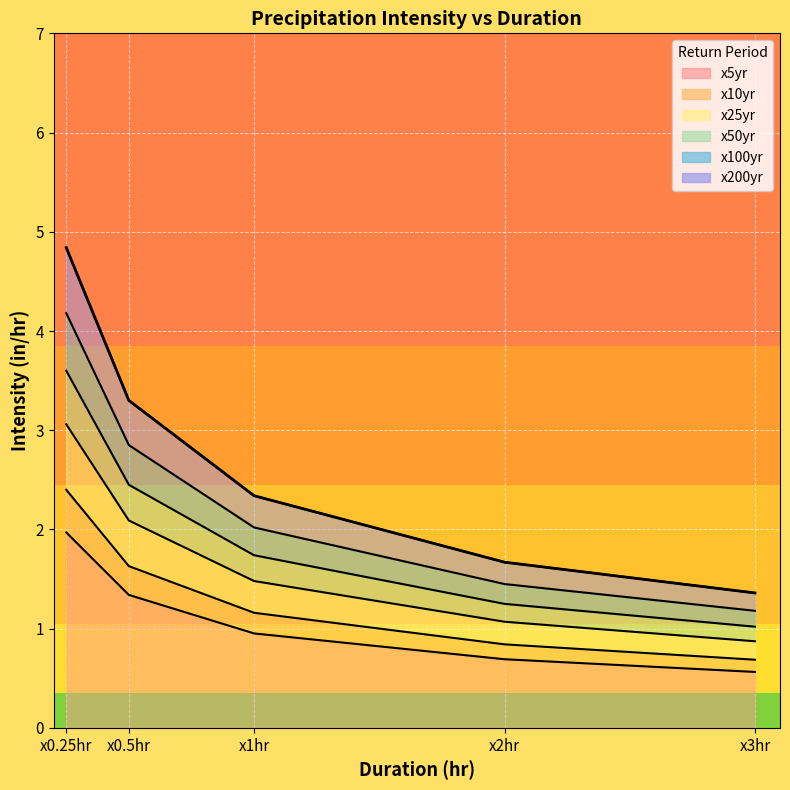

Reading left to right, what are all the values shown in this chart?

x5yr: 2.0	1.3	1.0	0.7	0.6
x10yr: 2.4	1.6	1.2	0.8	0.7
x25yr: 3.1	2.1	1.5	1.1	0.9
x50yr: 3.6	2.5	1.7	1.2	1.0
x100yr: 4.2	2.9	2.0	1.4	1.2
x200yr: 4.8	3.3	2.3	1.7	1.4